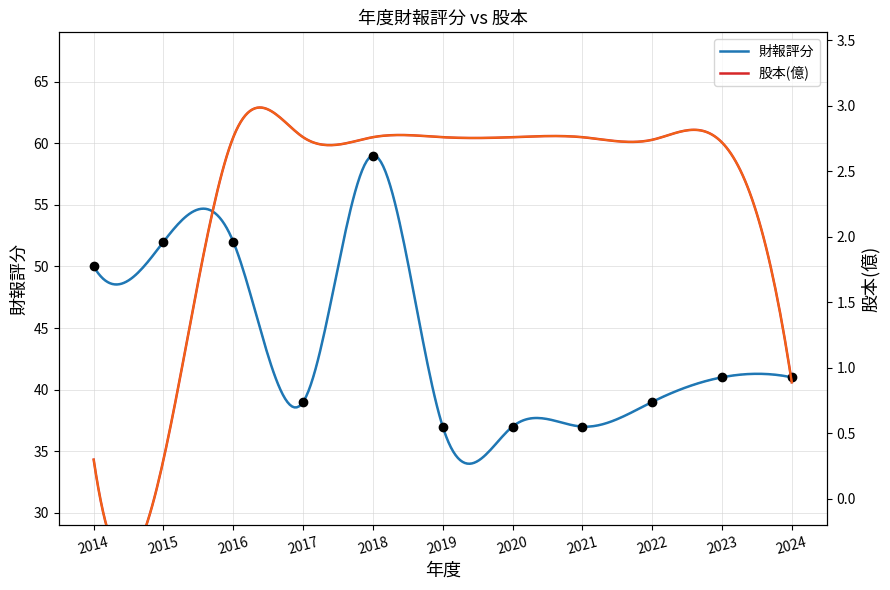

Reading left to right, transcribe all the data shown in this chart.

2014=50	2015=52	2016=52	2017=39	2018=59	2019=37	2020=37	2021=37	2022=39	2023=41	2024=41